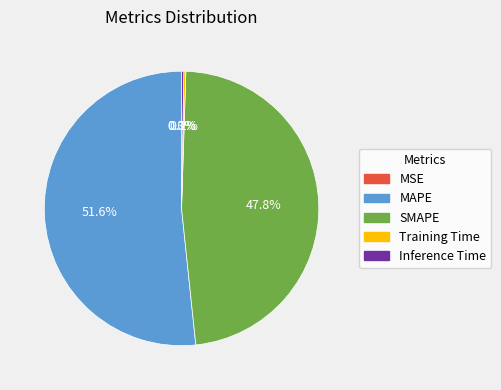

To the nearest percent, what percentage of the pie is SMAPE?

48%